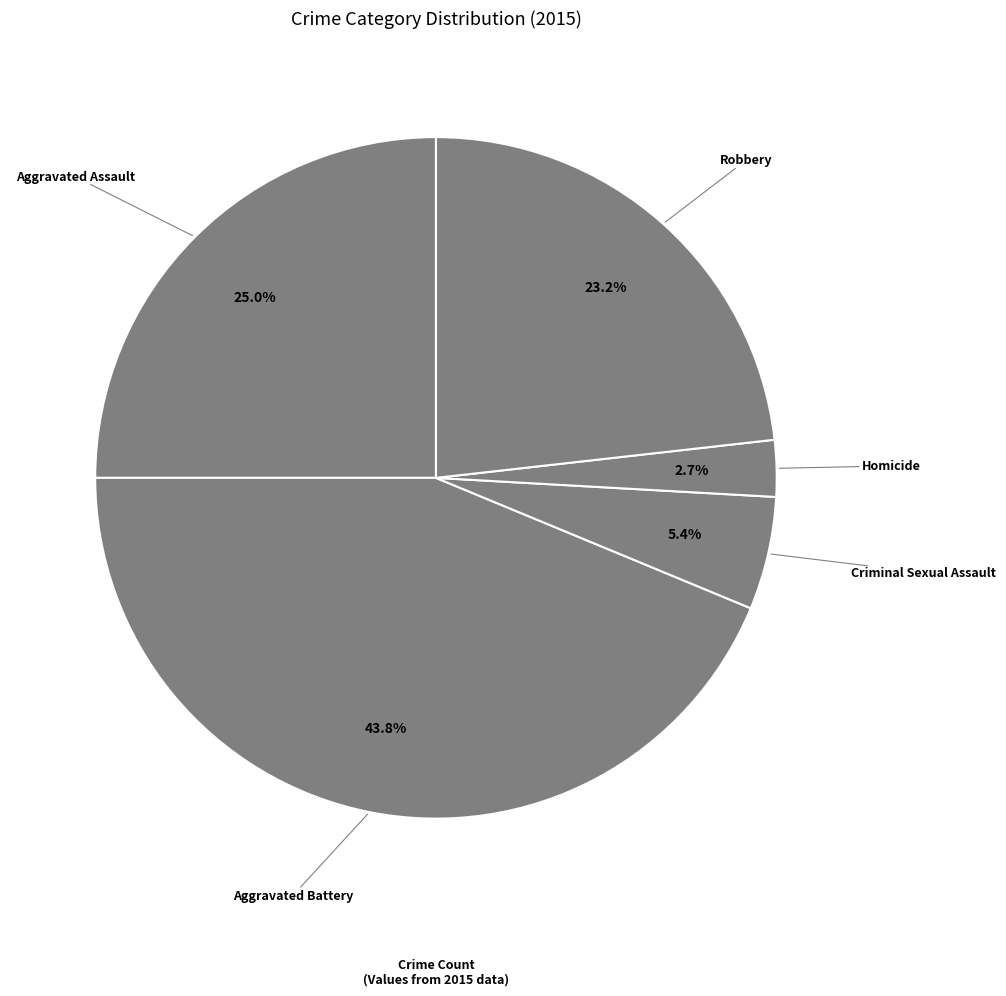

To the nearest percent, what is the average slice percentage?

20%